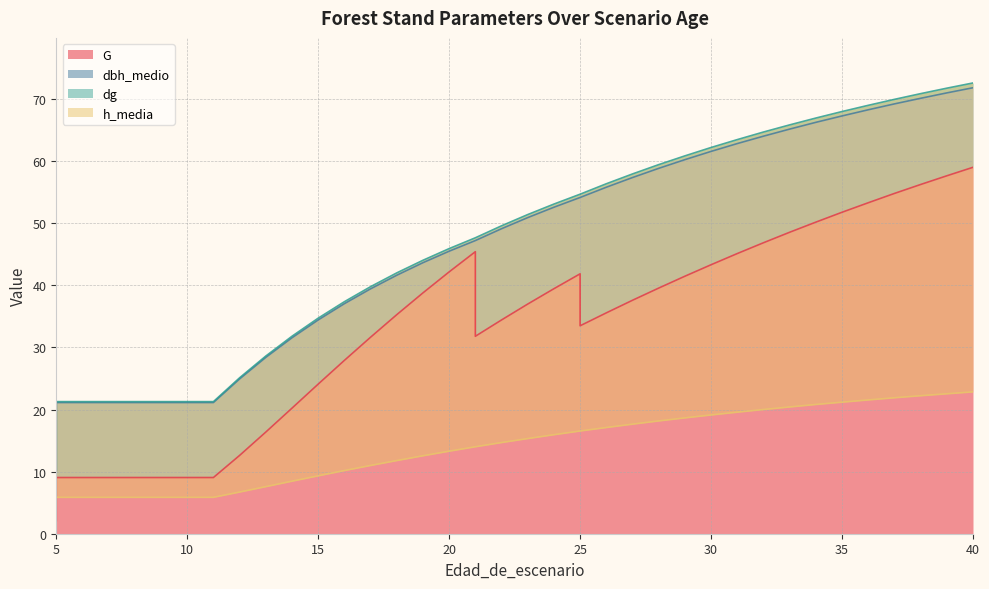

What is the spread (max minus min) of values at 33?

45.4